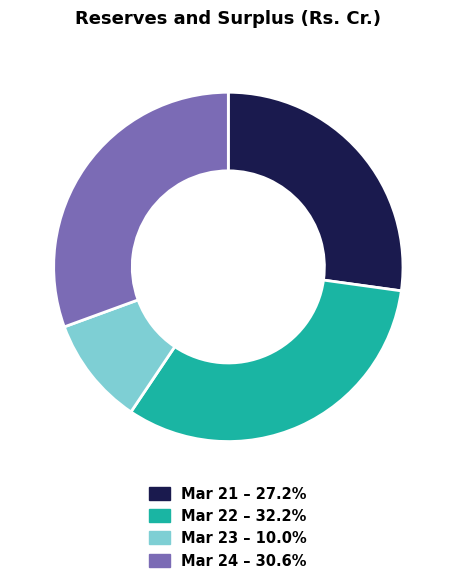

Approximately how many times larger is the value at Mar 21 – 27.2% compared to Mar 22 – 32.2%?

0.8